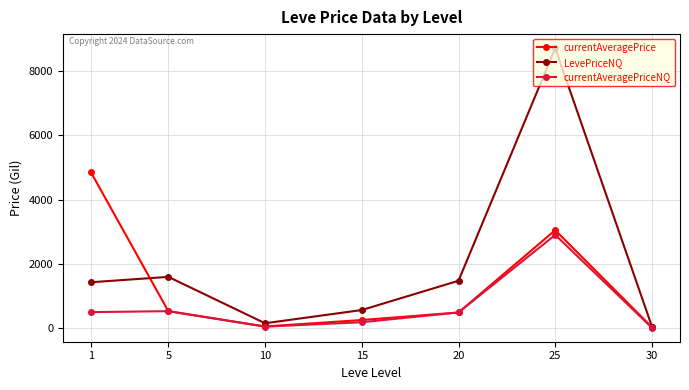

Which series changed the most between 10 and 20?

LevePriceNQ